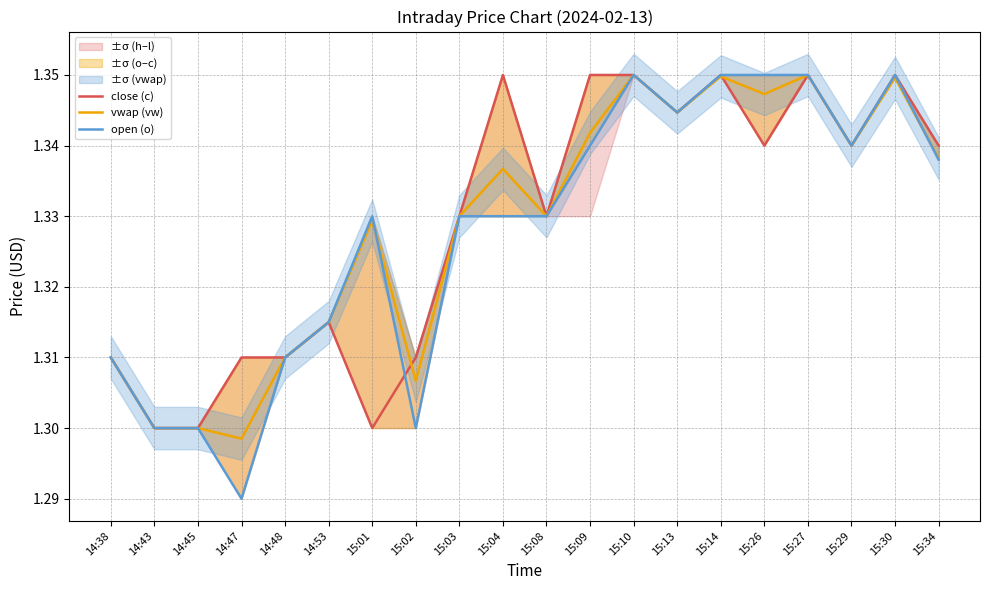

True or false: open (o) has more than 0 points higher than both neighbors.

True